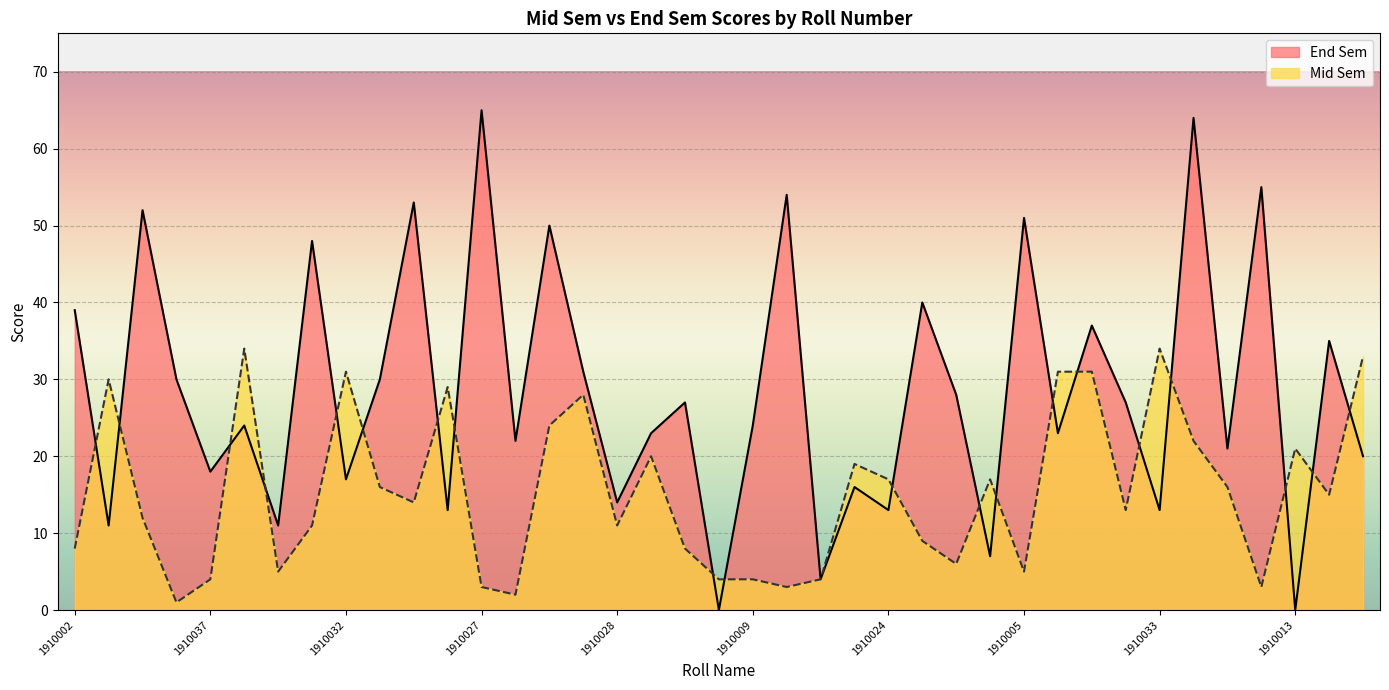

Rank the series by their average value, from highest to lowest.

End Sem, Mid Sem